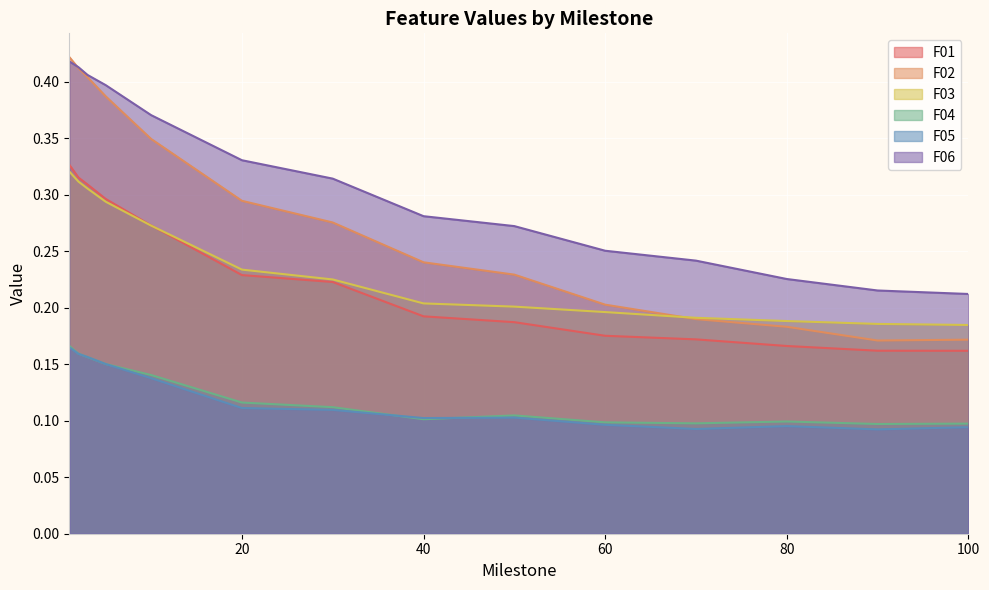

True or false: F06 and F03 cross at least once.

False